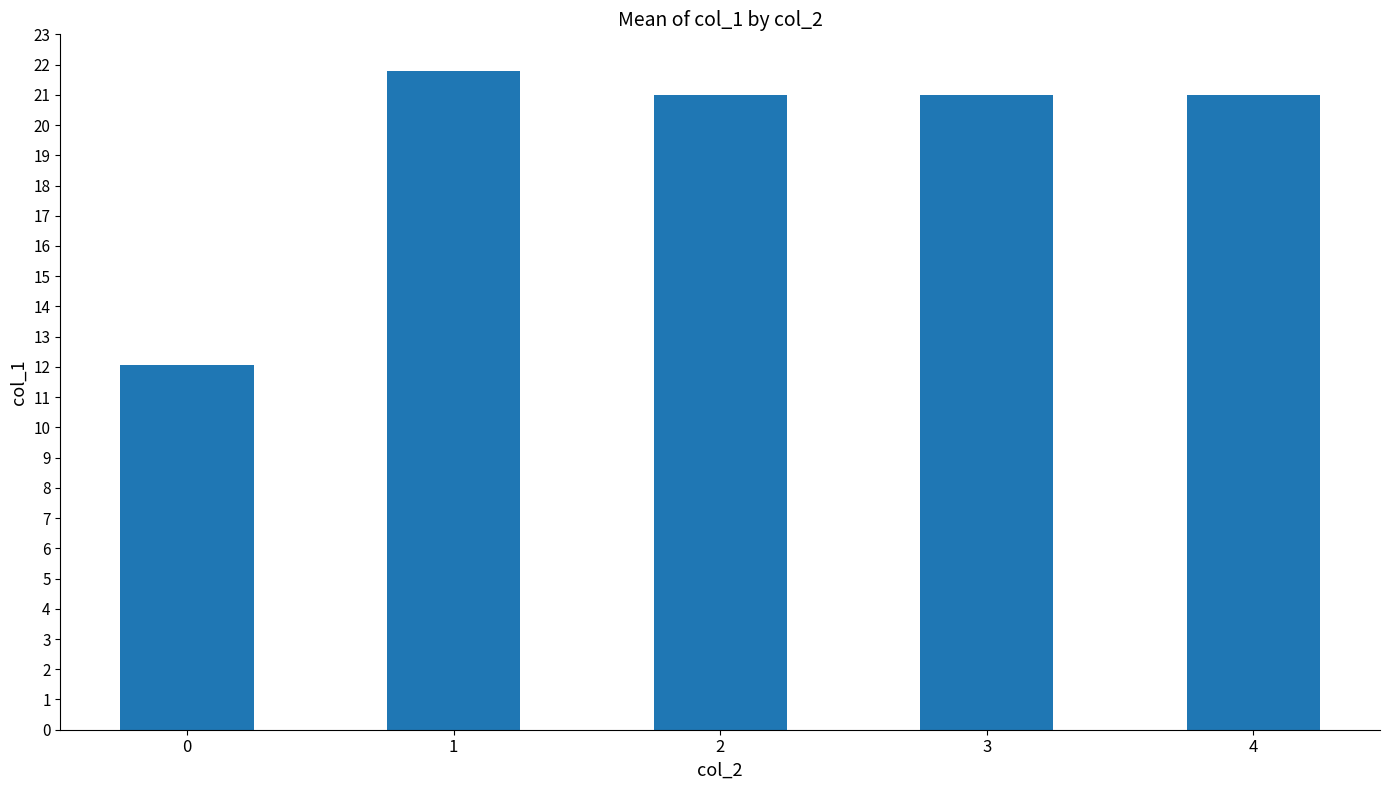

How many bars are there in total?

5